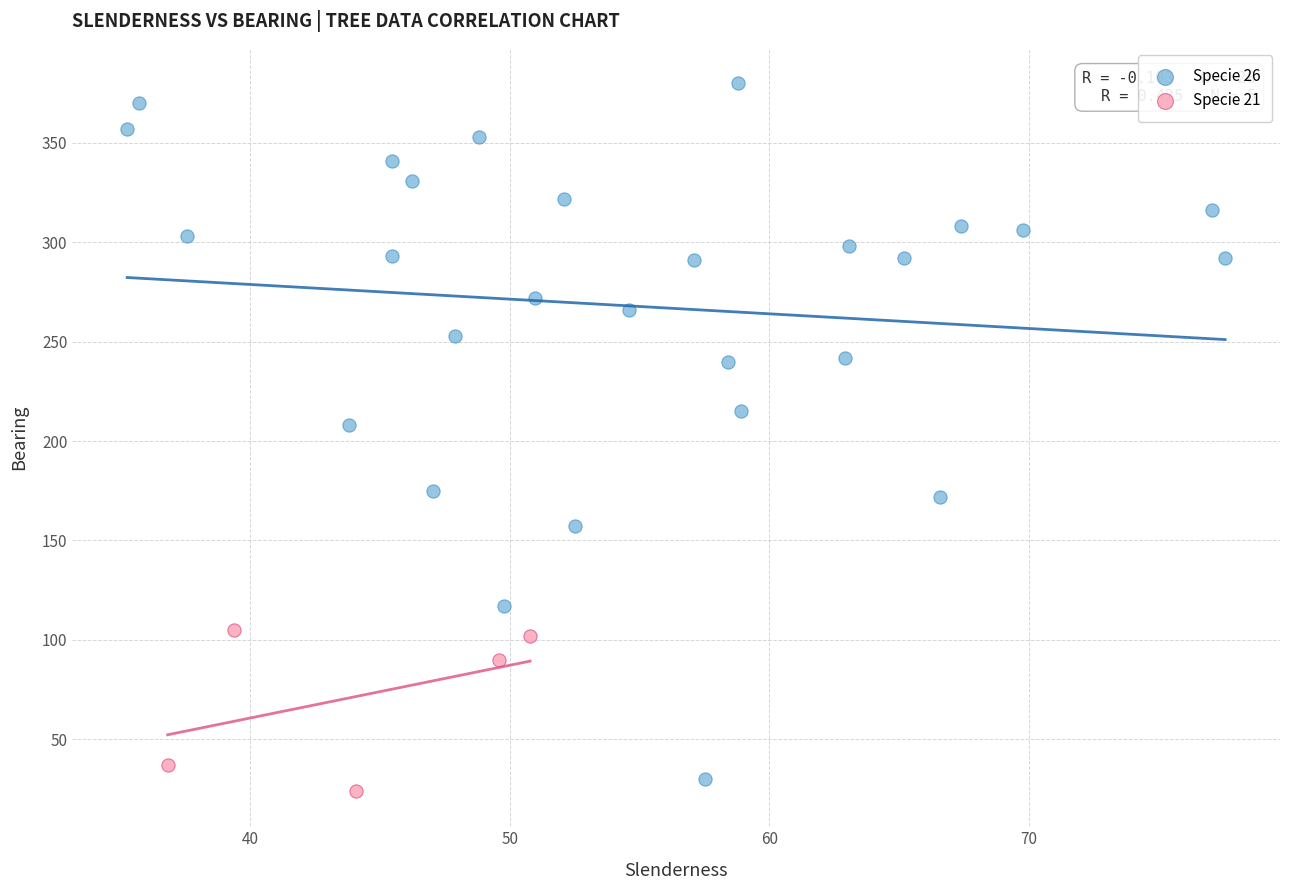

What are all the series names shown in the legend?

Specie 26, Specie 21